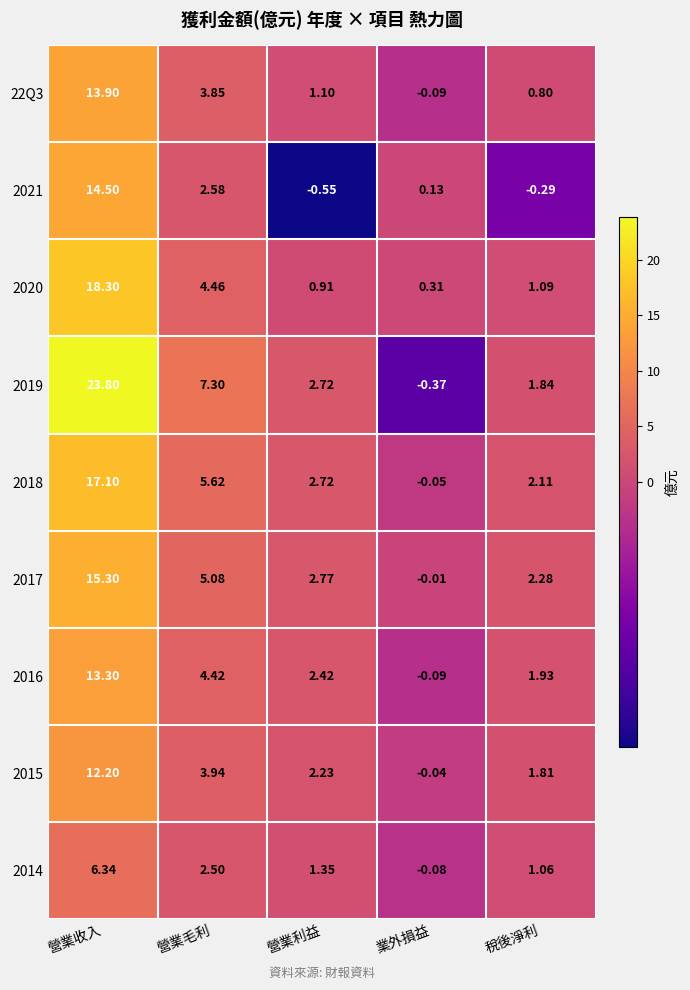

Is the value of 2015 at 營業收入 greater than the value of 2017 at 稅後淨利?

Yes